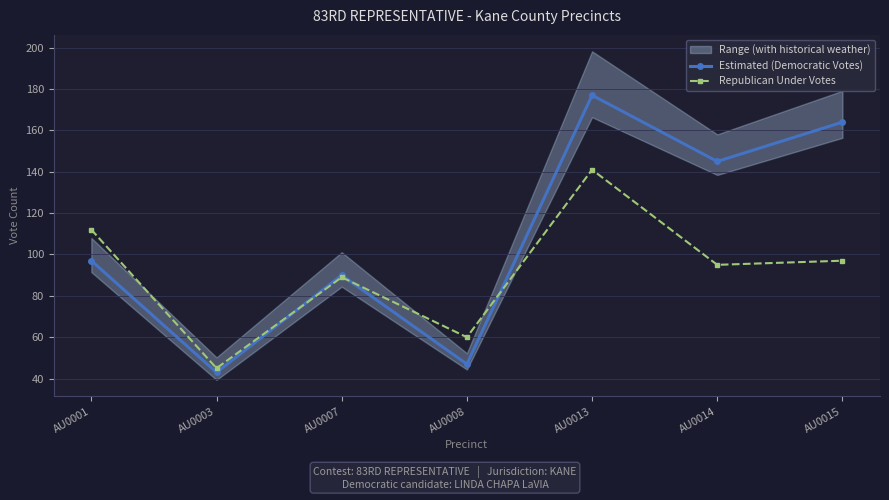

Count the Republican Under Votes values in the range 60 to 112.

5